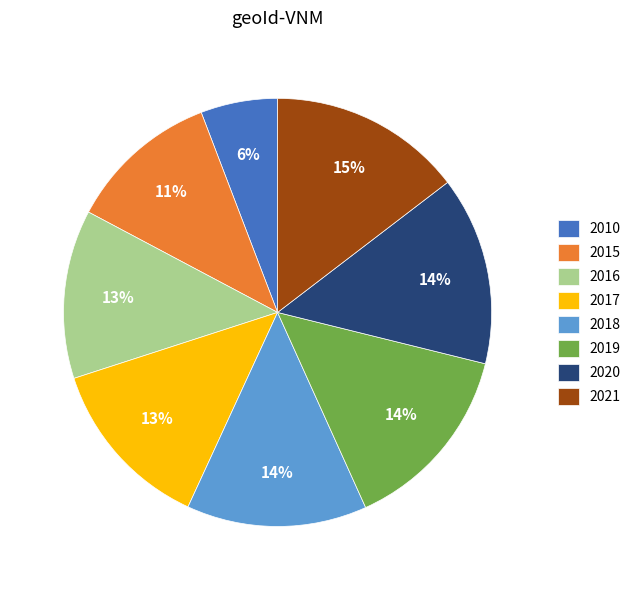

To the nearest percent, what is the difference between the 2017 and 2020 slice percentages?

1%